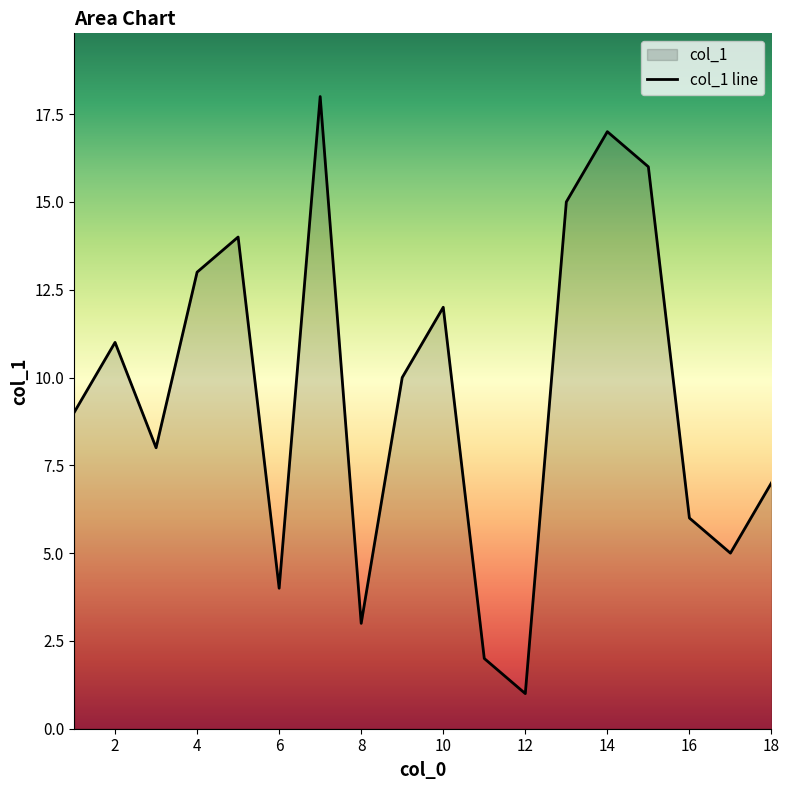

What is the smallest value displayed?

1